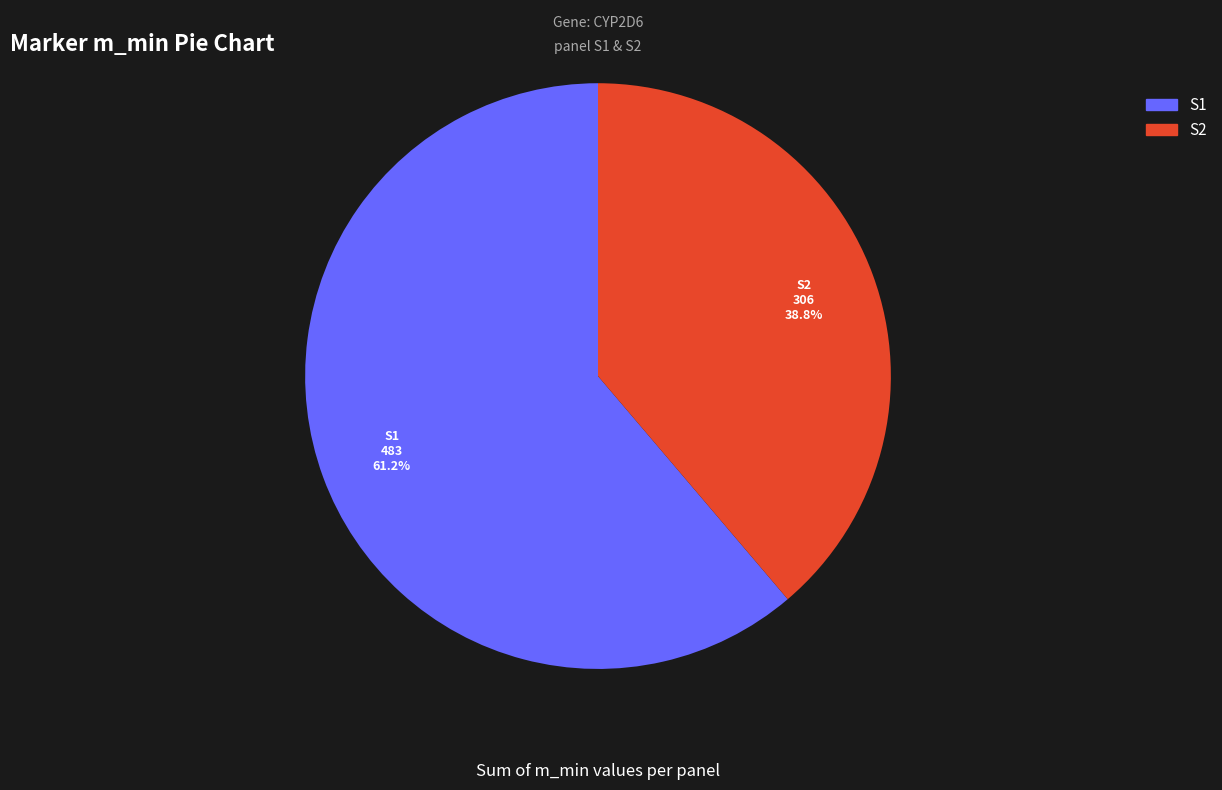

Is there any slice that represents more than half of the pie?

Yes